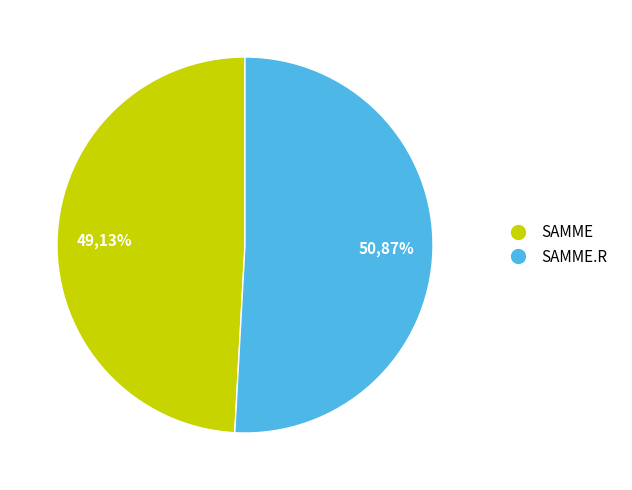

Which slice is the largest?

SAMME.R